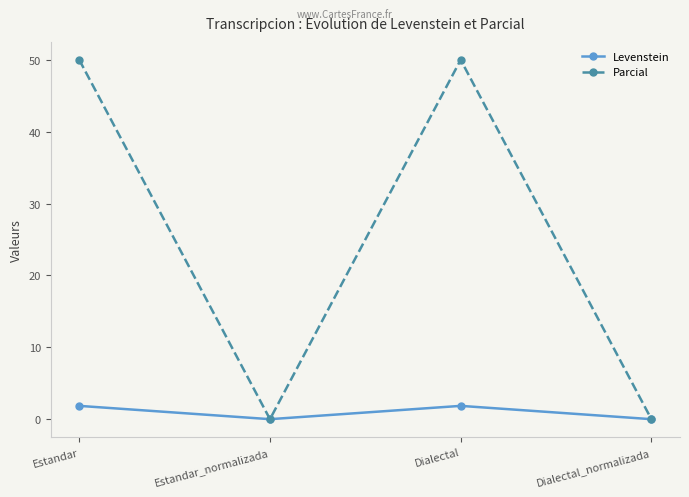

How many interior local peaks does the Parcial series have?

1